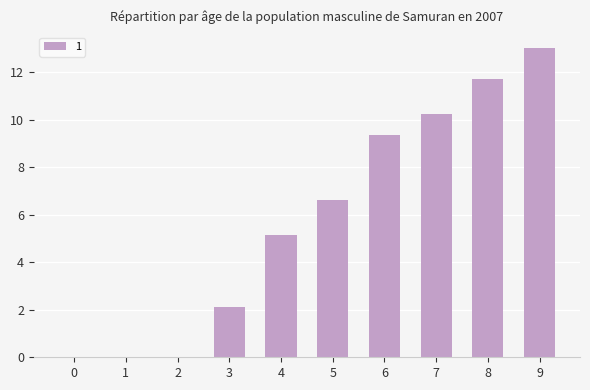

What is the sum of all values?

58.3